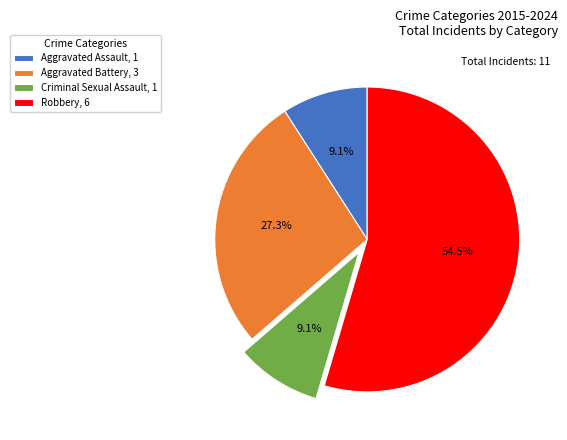

To the nearest percent, what is the difference between the largest and smallest slice percentages?

45%